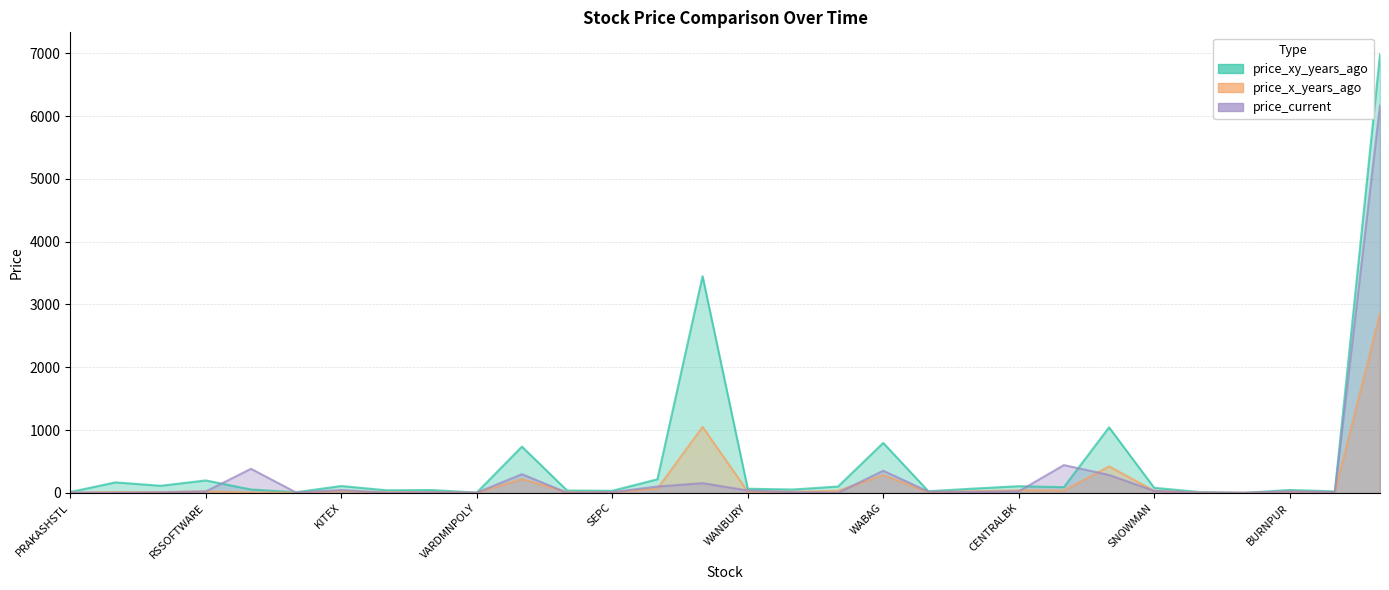

What is the sum of the price_current values at WANBURY and SNOWMAN?

68.3